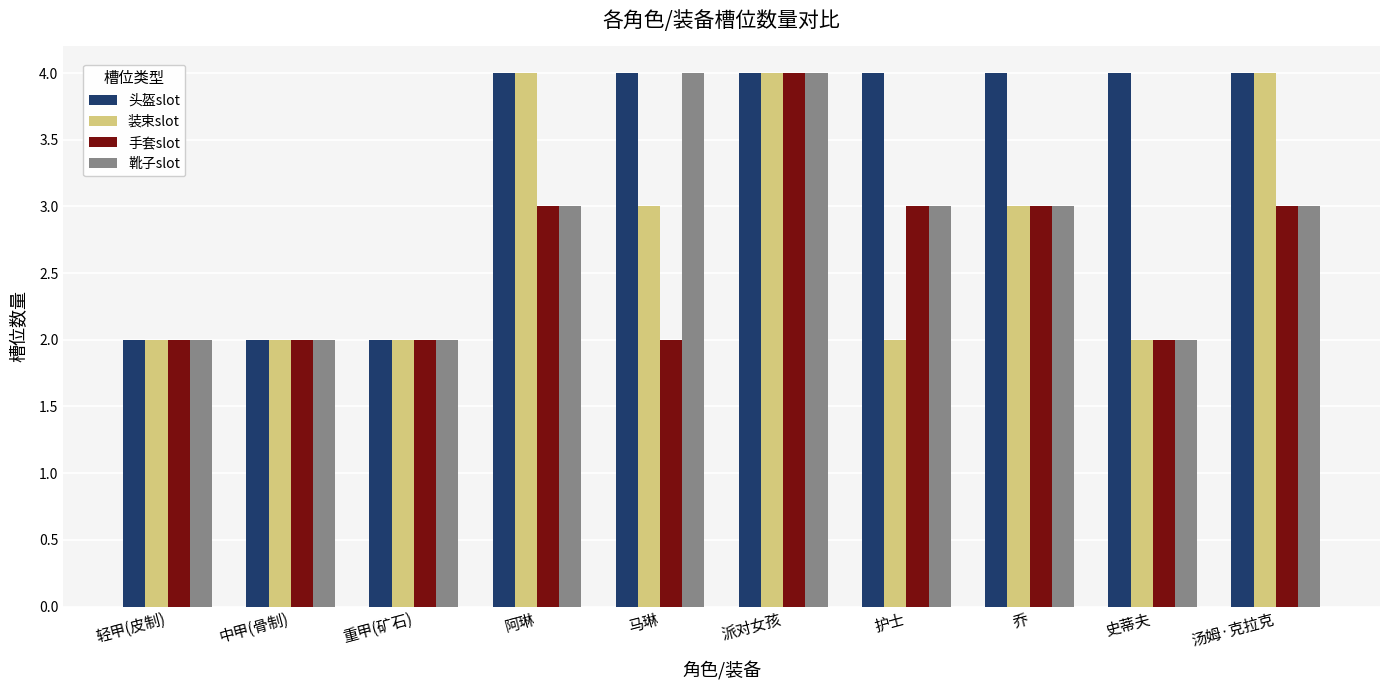

Are the bars horizontal?

No